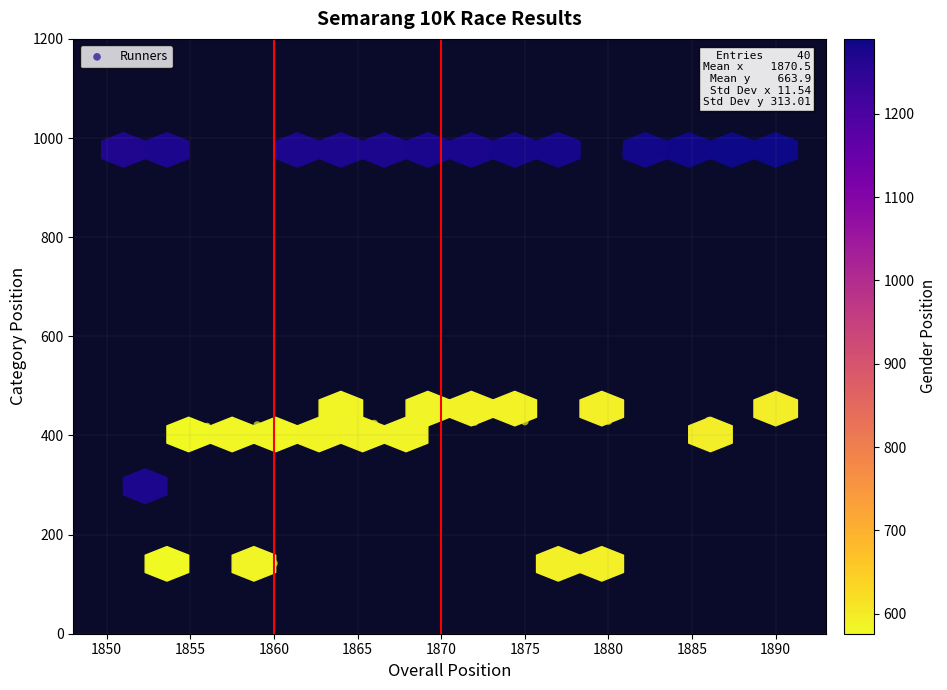

What is the range of Y values (max minus min)?

835